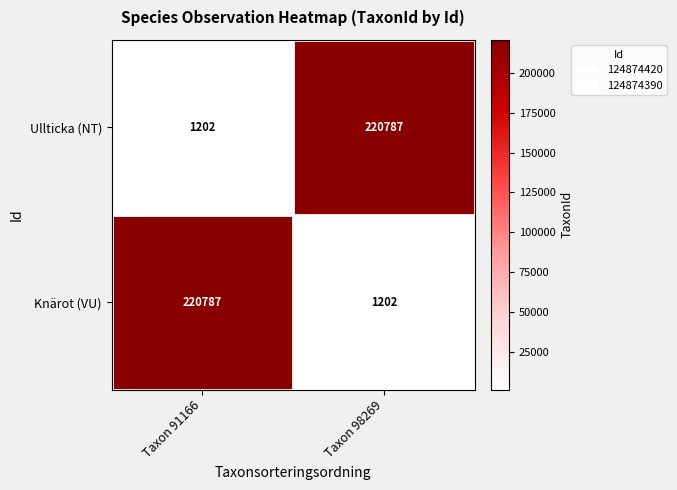

Is it true that Ullticka (NT) equals 220787 at Taxon 98269?

True